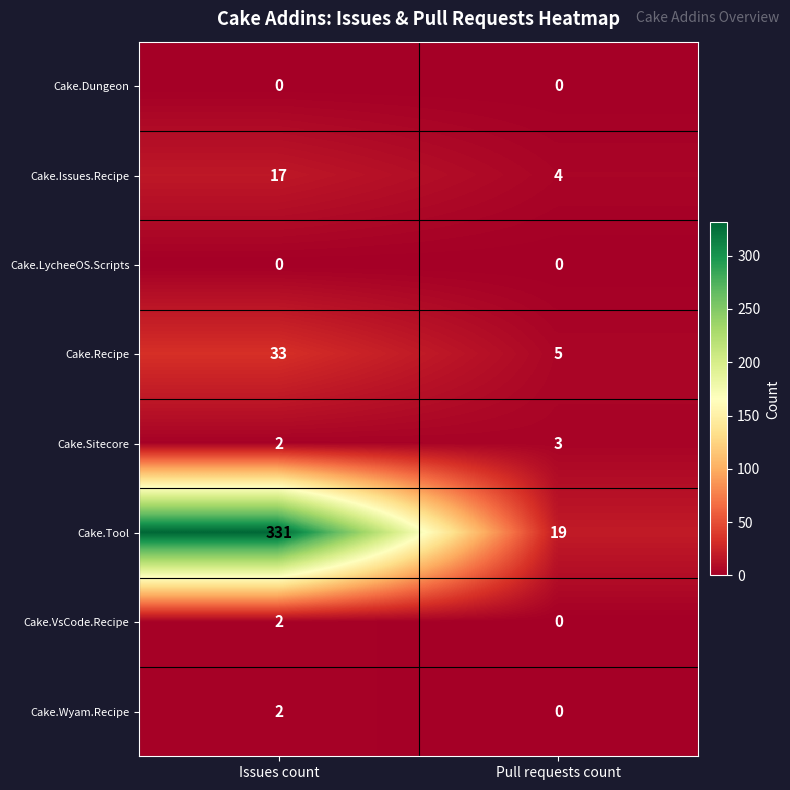

What is the maximum value shown in the chart?

331